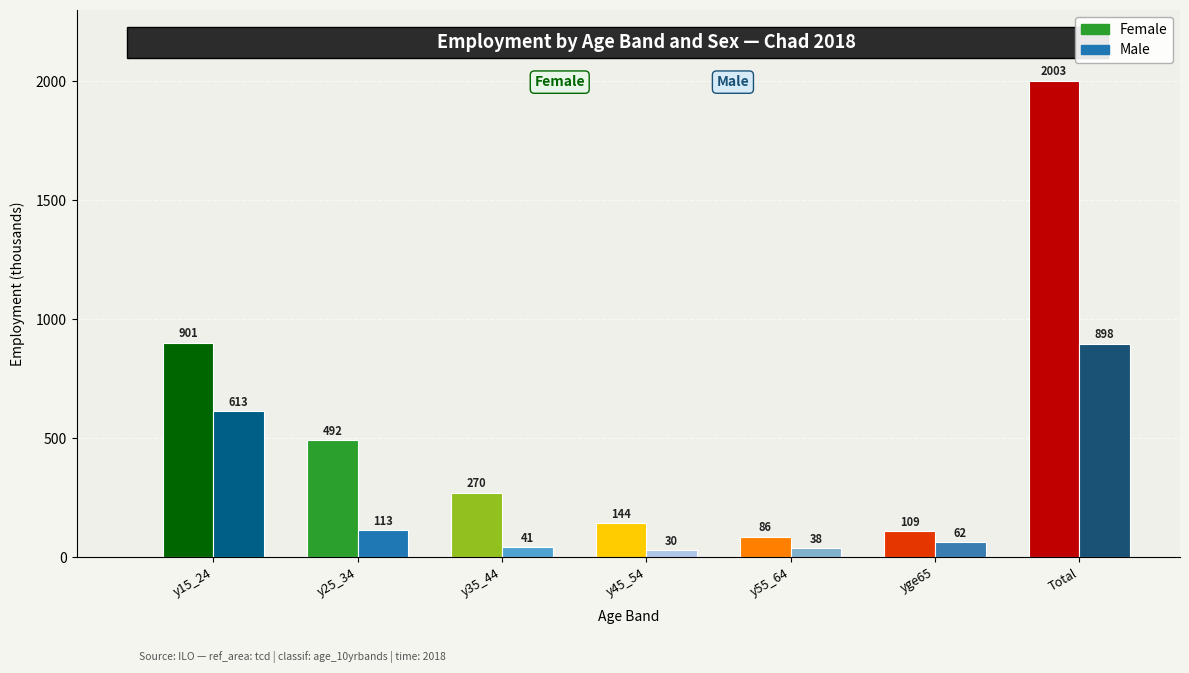

True or false: Male has a value of 65.5 at y55_64.

False